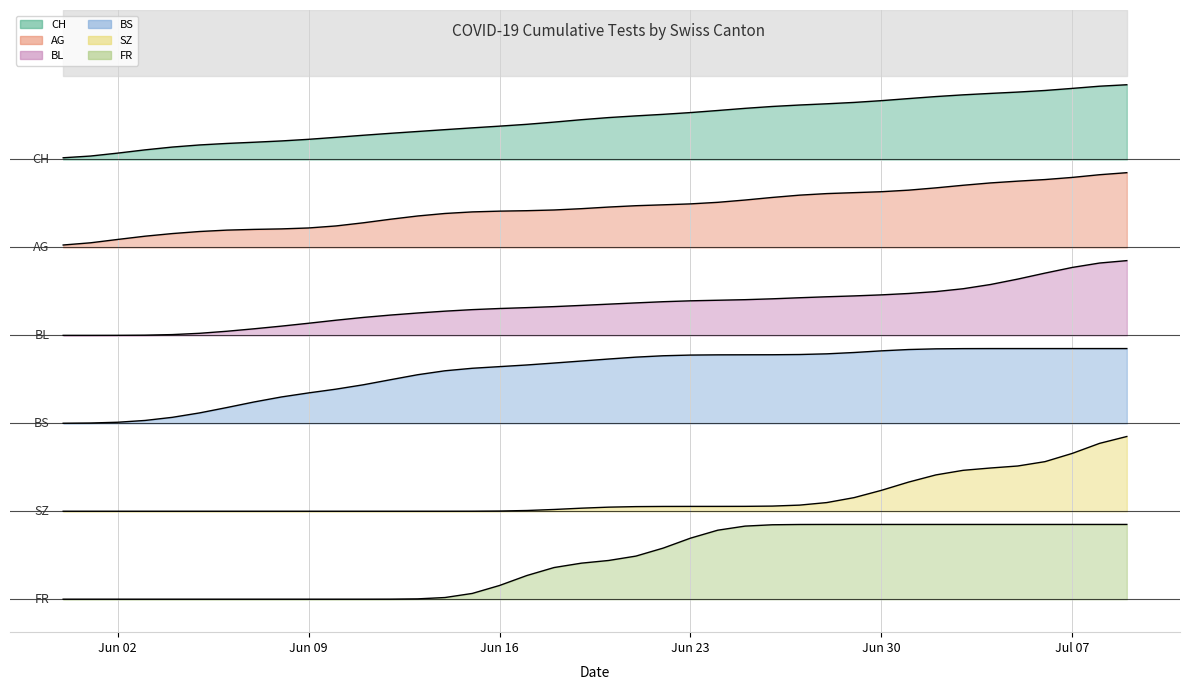

At how many categories does at least one series exceed 216?

23